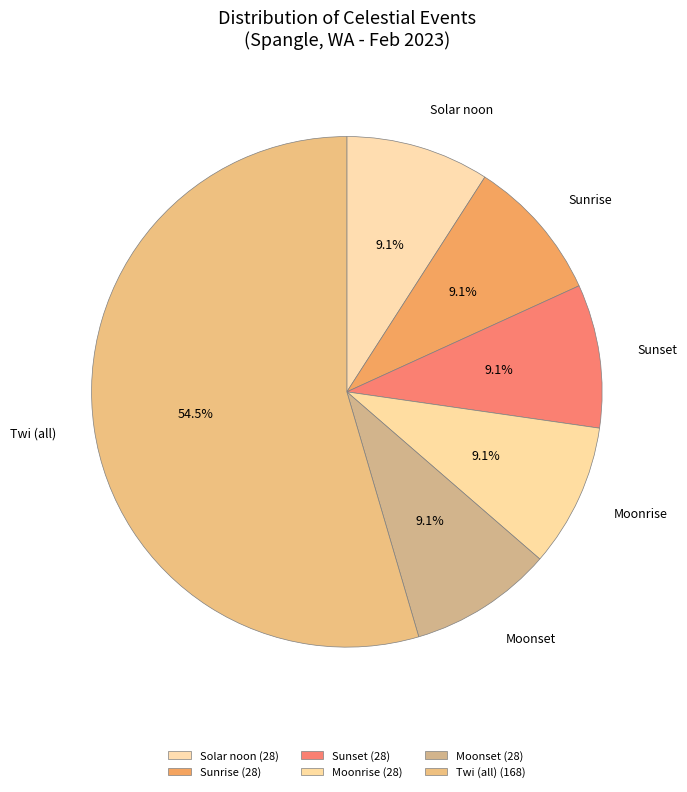

Count the number of slices in the pie.

6